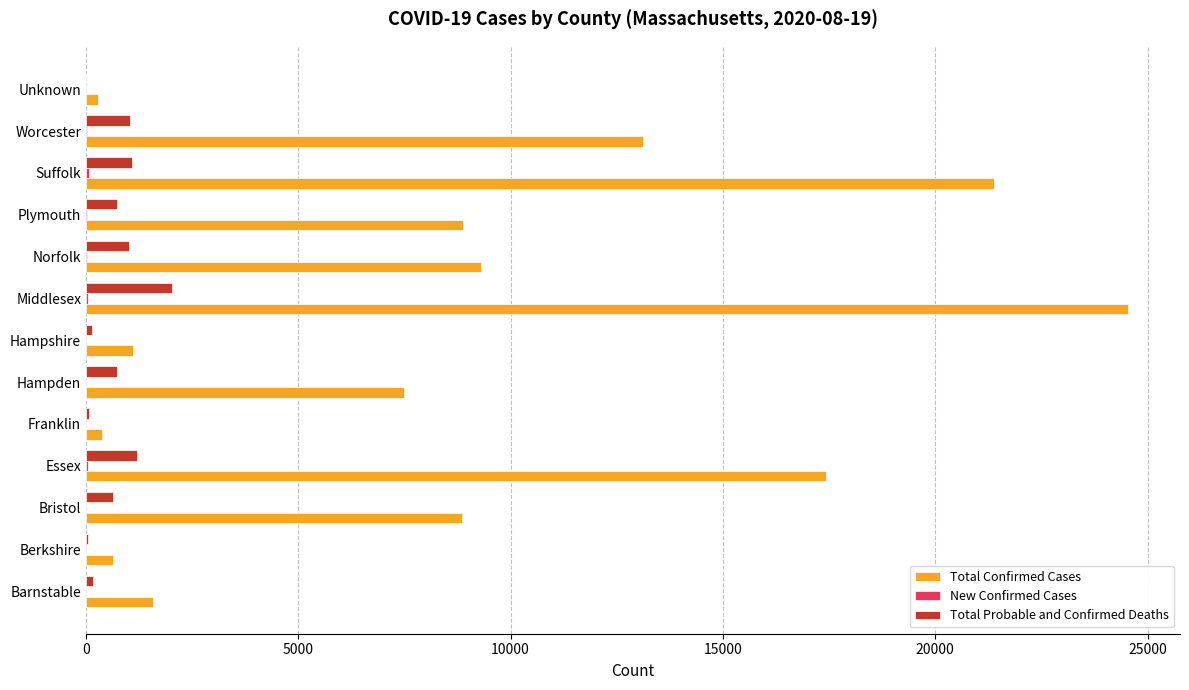

Is it true that Total Confirmed Cases equals 15430 at Bristol?

False